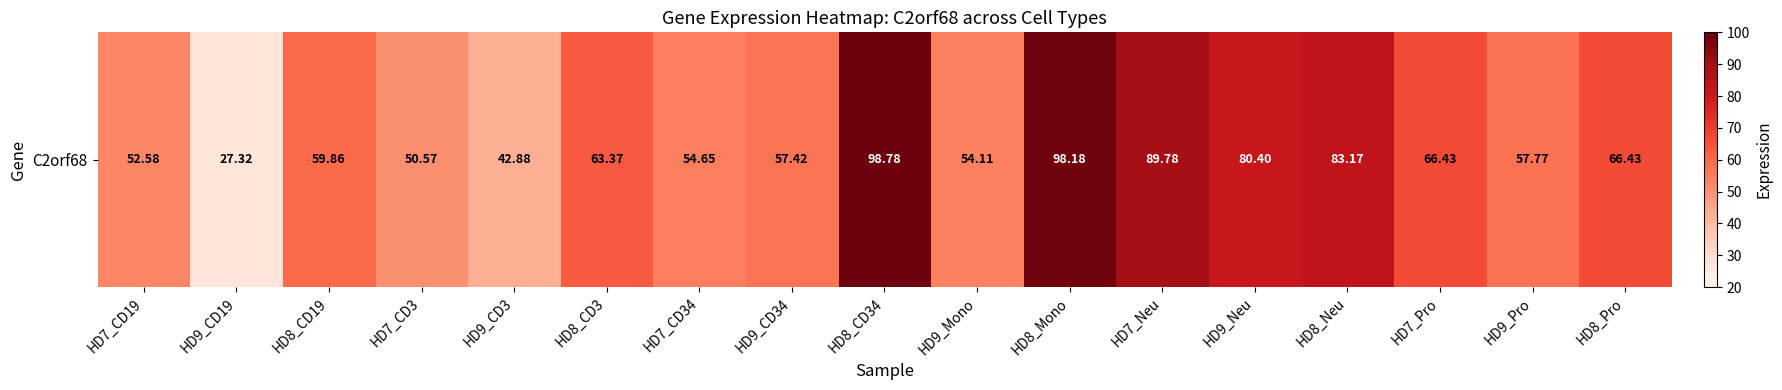

What is the smallest value displayed?

27.3